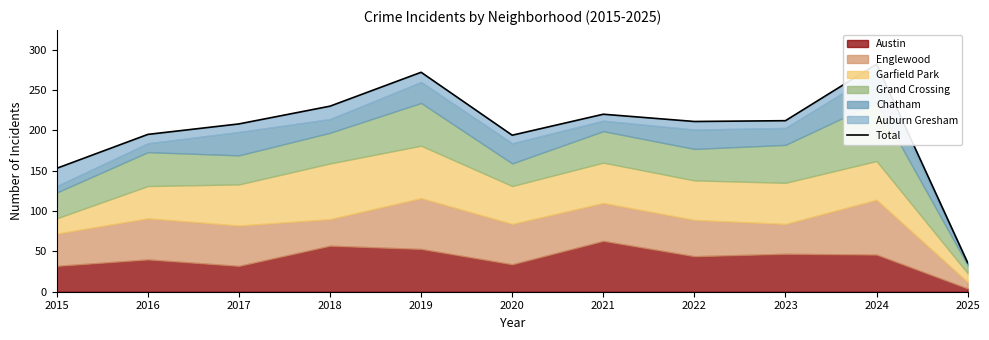

What is the sum of all values?

2213